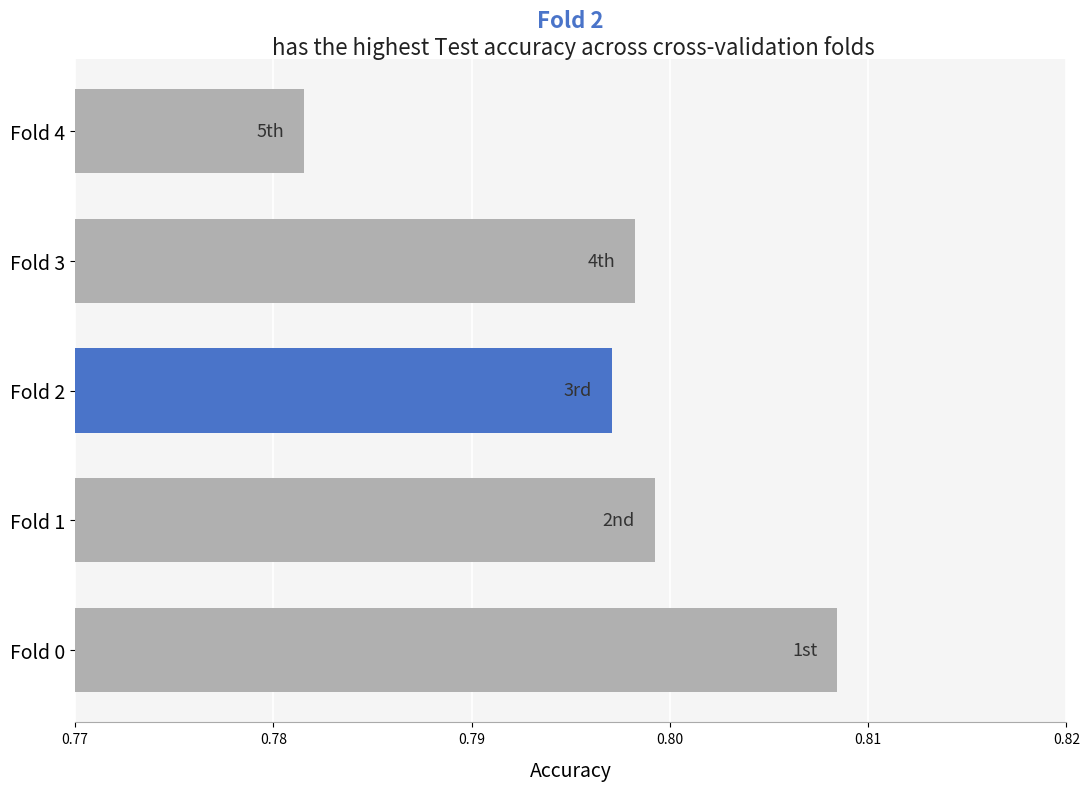

True or false: the data shows 1.3 at Fold 0.

False